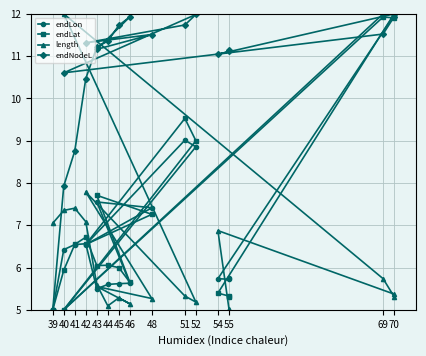

What is the average value of the endLon series?

7.2